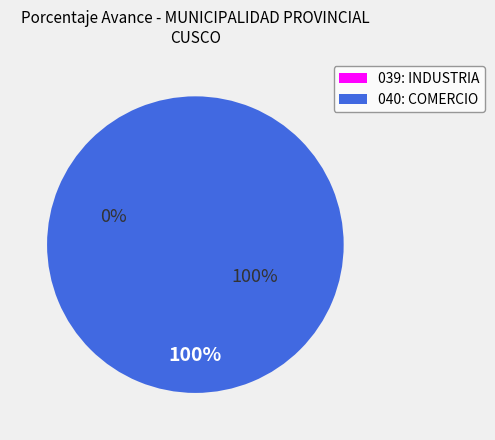

How many segments does this pie chart have?

2